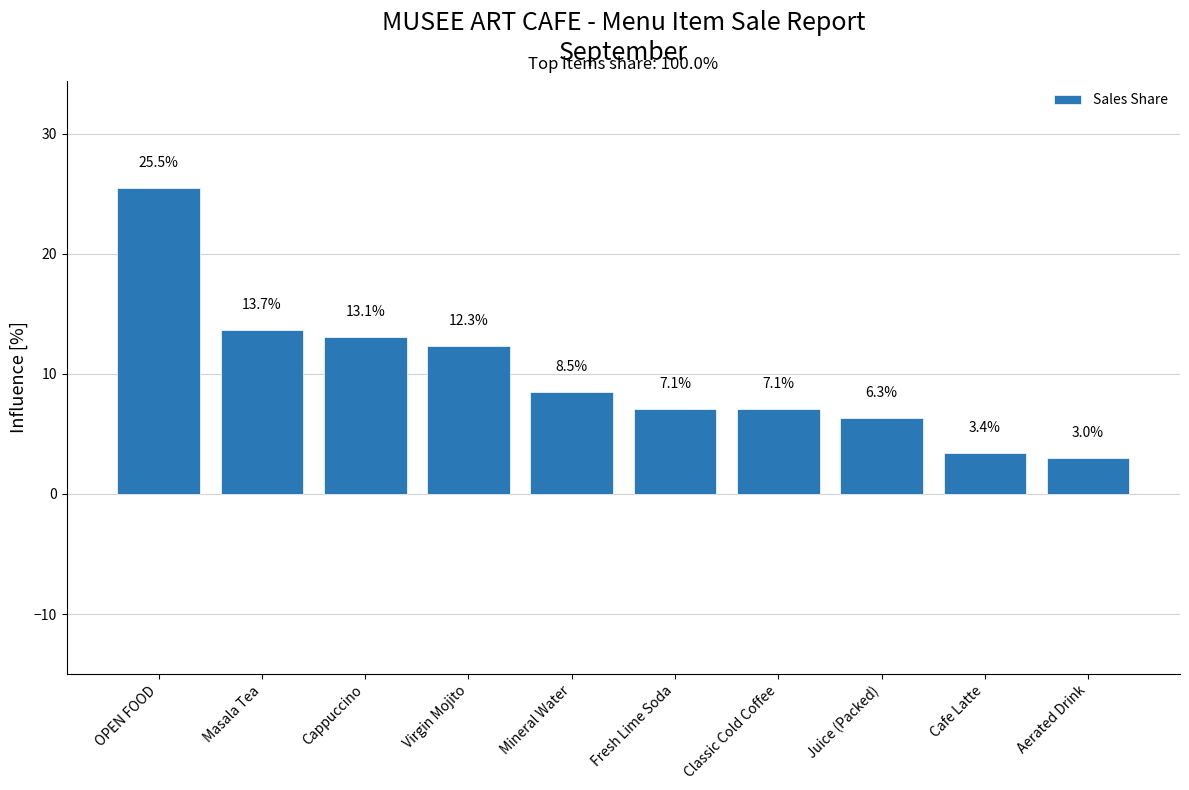

What is the label of the 4th bar from the right?

Classic Cold Coffee